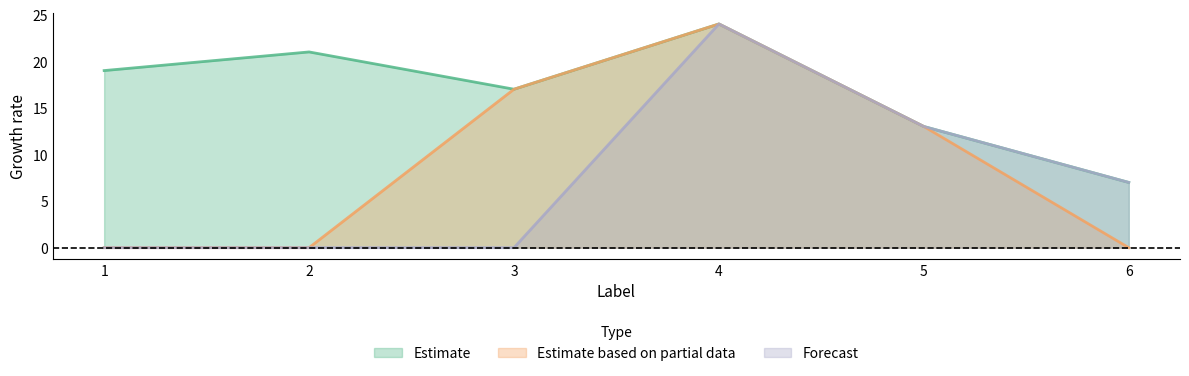

The value of Forecast at 4 is 35. True or false?

False